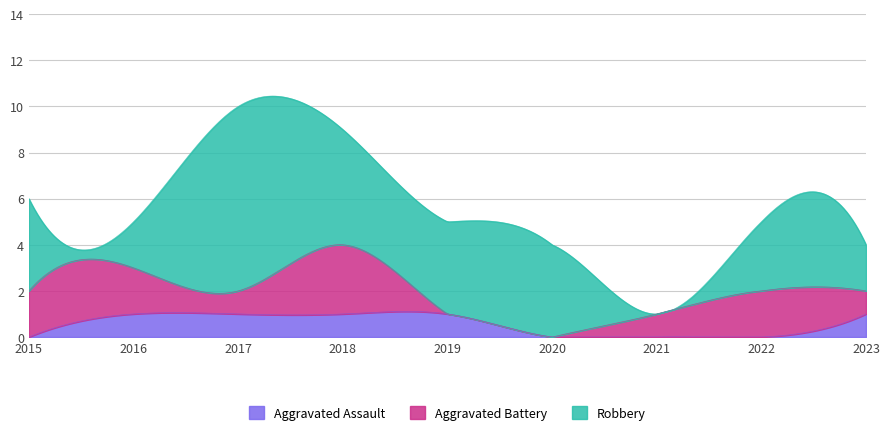

How many data points does each series have?

9